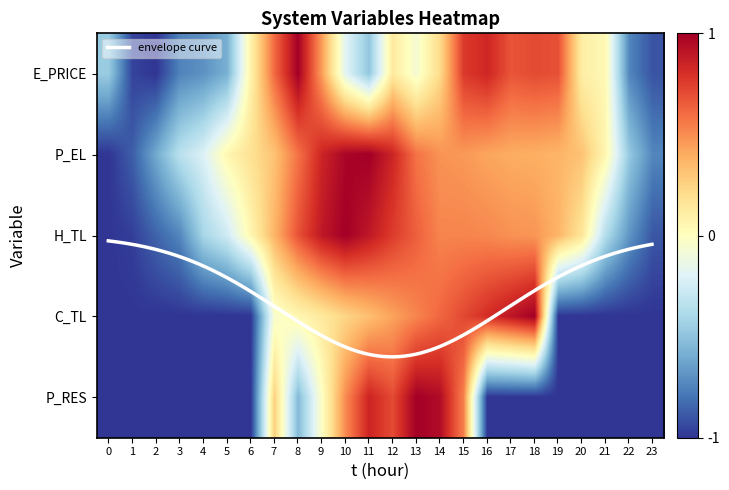

What is the total value across all series at 4?

-3.3